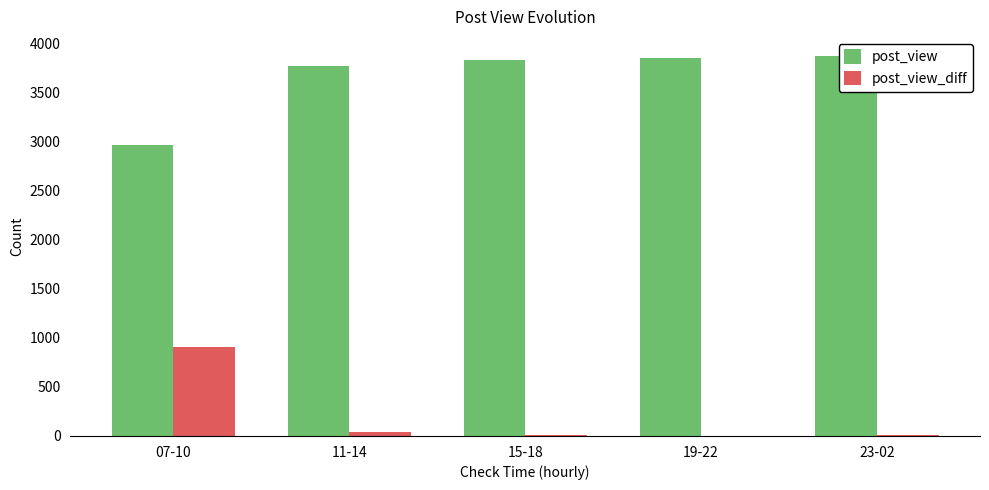

What is the difference between the post_view values at 11-14 and 07-10?

806